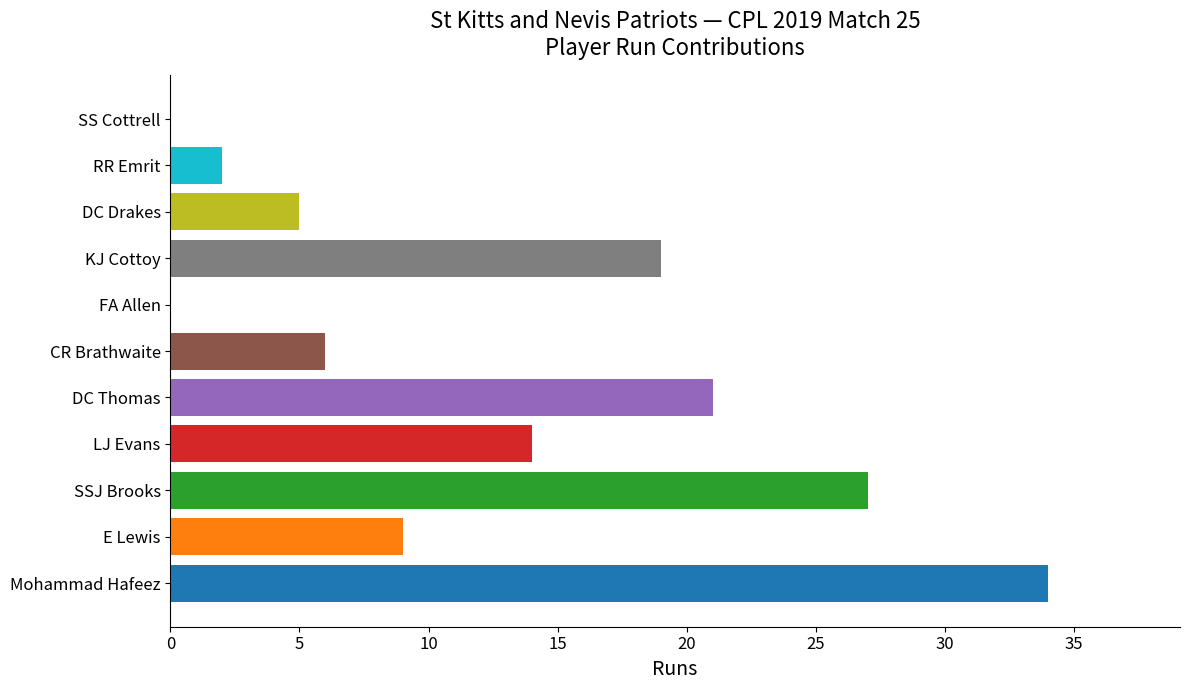

The chart shows a value of 4 at CR Brathwaite. True or false?

False